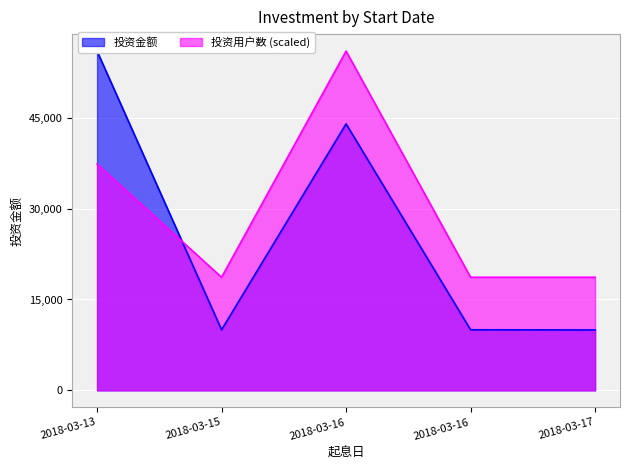

Between which two adjacent categories do 投资用户数 and 投资金额 first intersect?

2018-03-13 and 2018-03-15